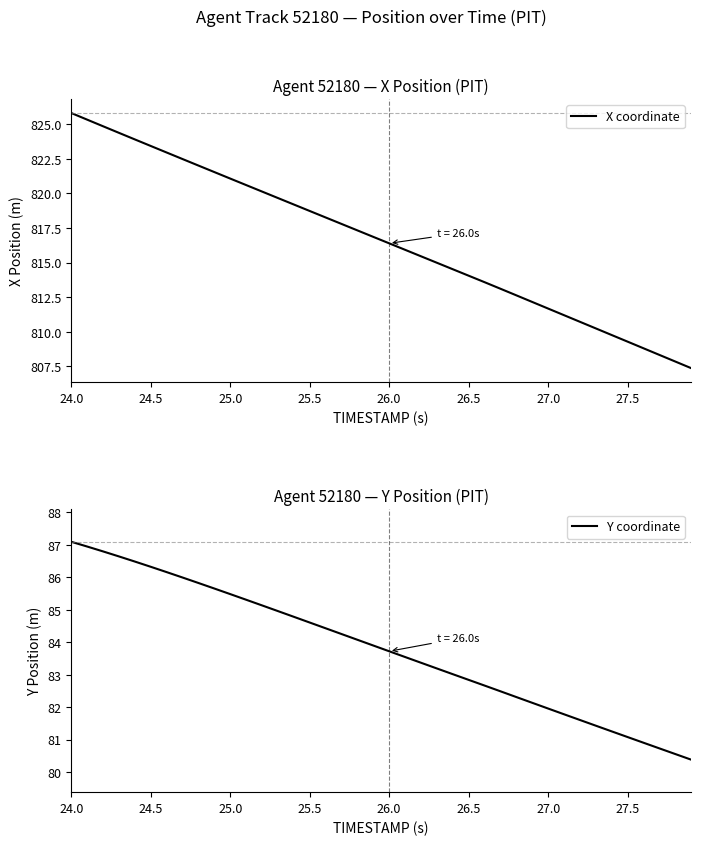

Reading right to left, what are all the values shown in this chart?

X coordinate: 807.4	807.8	808.3	808.8	809.3	809.8	810.2	810.7	811.2	811.7	812.2	812.6	813.1	813.6	814.1	814.5	815.0	815.5	815.9	816.4	816.9	817.3	817.8	818.3	818.7	819.2	819.7	820.1	820.6	821.1	821.5	822.0	822.5	823.0	823.4	823.9	824.4	824.9	825.3	825.8
Y coordinate: 80.4	80.6	80.7	80.9	81.1	81.3	81.4	81.6	81.8	82.0	82.1	82.3	82.5	82.7	82.8	83.0	83.2	83.4	83.5	83.7	83.9	84.1	84.3	84.4	84.6	84.8	85.0	85.1	85.3	85.5	85.7	85.8	86.0	86.2	86.3	86.5	86.6	86.8	86.9	87.1